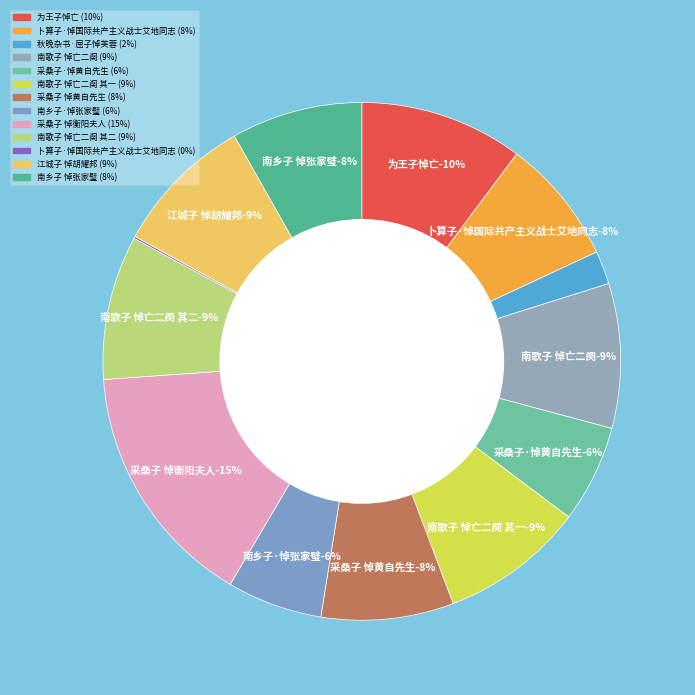

Rank the categories by value from highest to lowest.

采桑子 悼衡阳夫人, 为王子悼亡, 南歌子 悼亡二阕, 南歌子 悼亡二阕 其二, 南歌子 悼亡二阕 其一, 江城子 悼胡耀邦, 采桑子 悼黄自先生, 南乡子 悼张家璧, 卜算子·悼国际共产主义战士艾地同志, 采桑子·悼黄自先生, 南乡子·悼张家璧, 秋晚杂书·屈子悼芙蓉, 卜算子·悼国际共产主义战士艾地同志